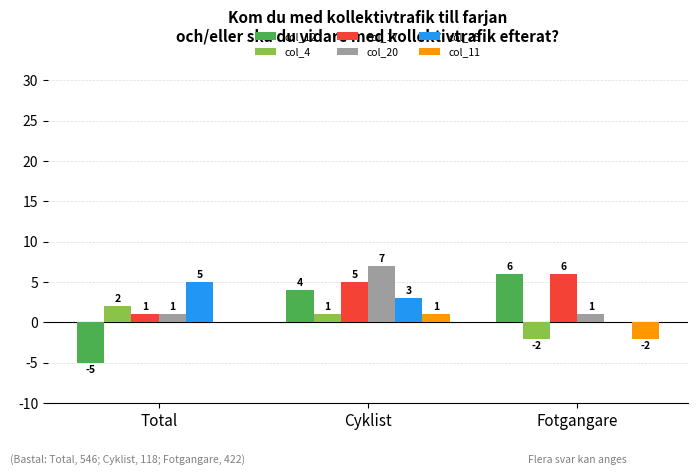

Is the value of col_25 at Fotgangare greater than the value of col_20 at Fotgangare?

No